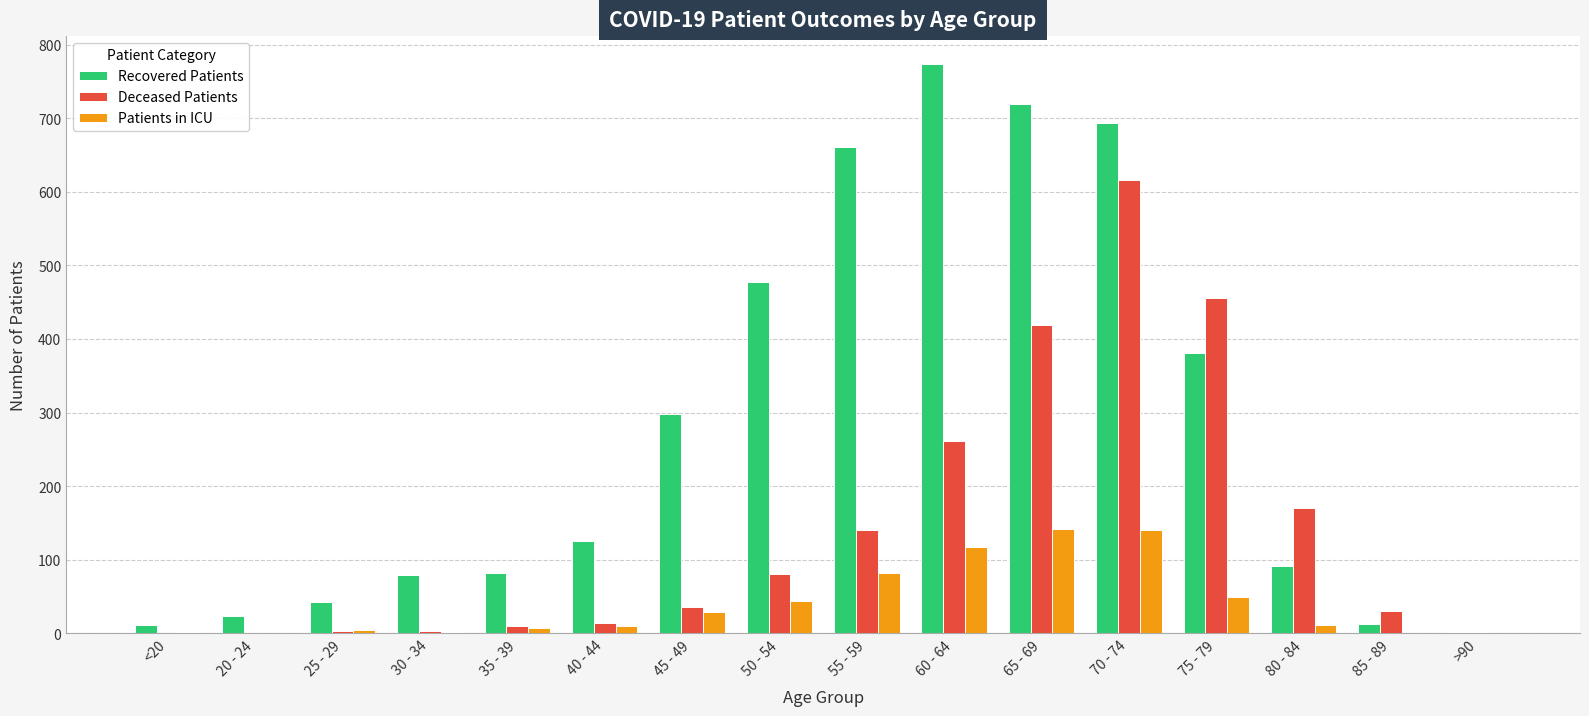

At which label is Patients in ICU closest to 71?

55 - 59